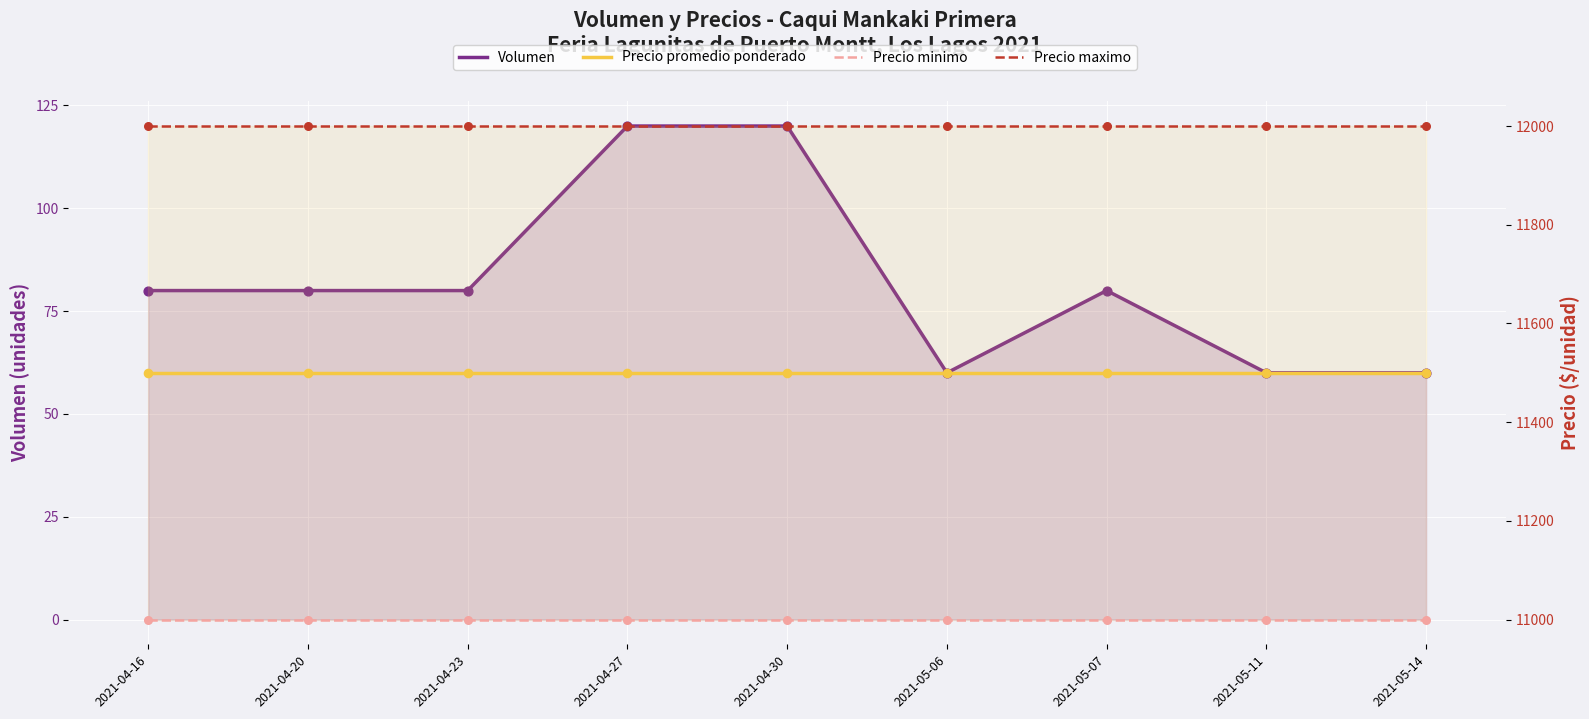

What are all the series names shown in the legend?

Volumen, Precio promedio ponderado, Precio minimo, Precio maximo